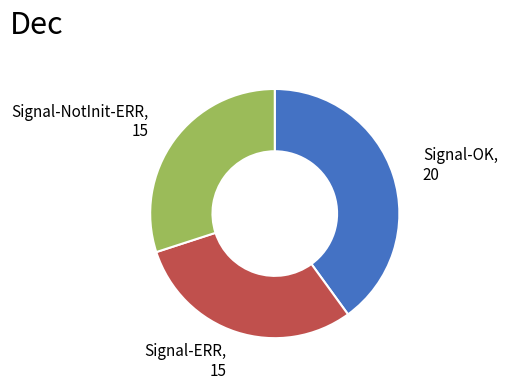

Does Signal-ERR account for over 50% of the chart?

No